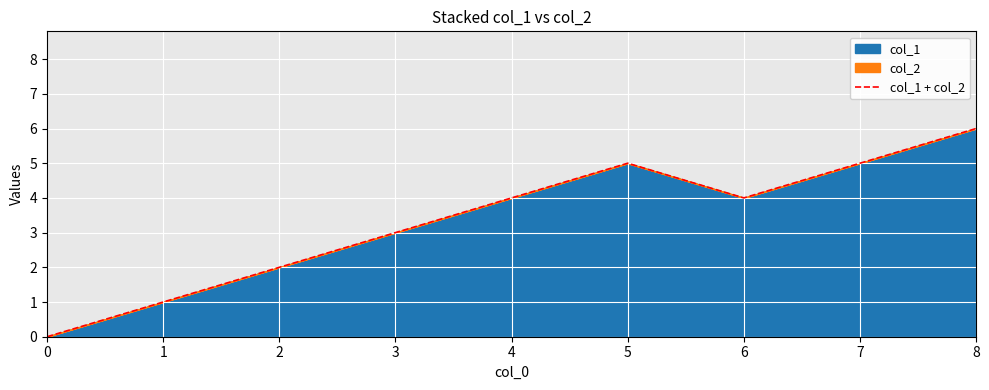

Reading right to left, list all the values displayed in this chart.

8=6	7=5	6=4	5=5	4=4	3=3	2=2	1=1	0=0